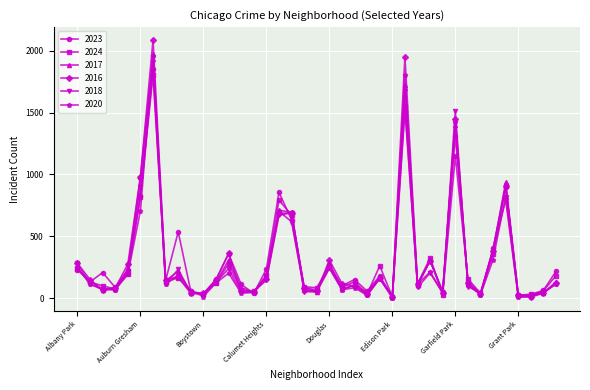

True or false: 2020 has more than 1 points higher than both neighbors.

True